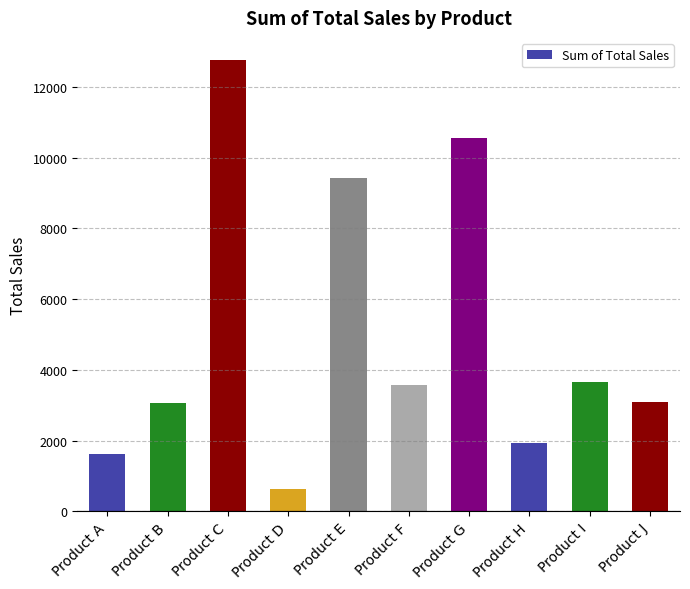

What is the difference between the second highest and minimum values?

9913